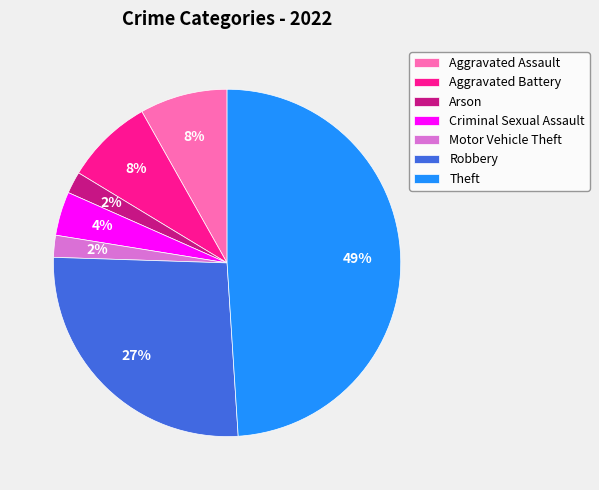

To the nearest percent, what is the difference between the Arson and Criminal Sexual Assault slice percentages?

2%